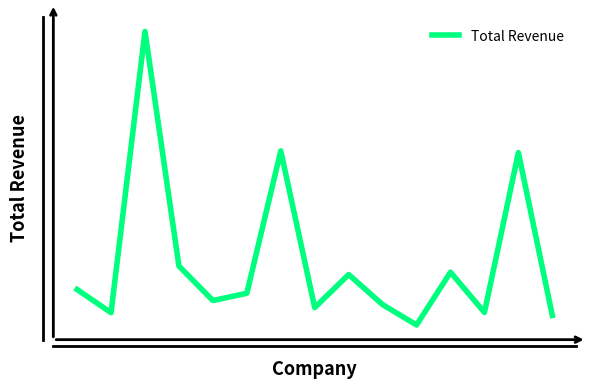

Is this an area chart (filled region under the line)?

No